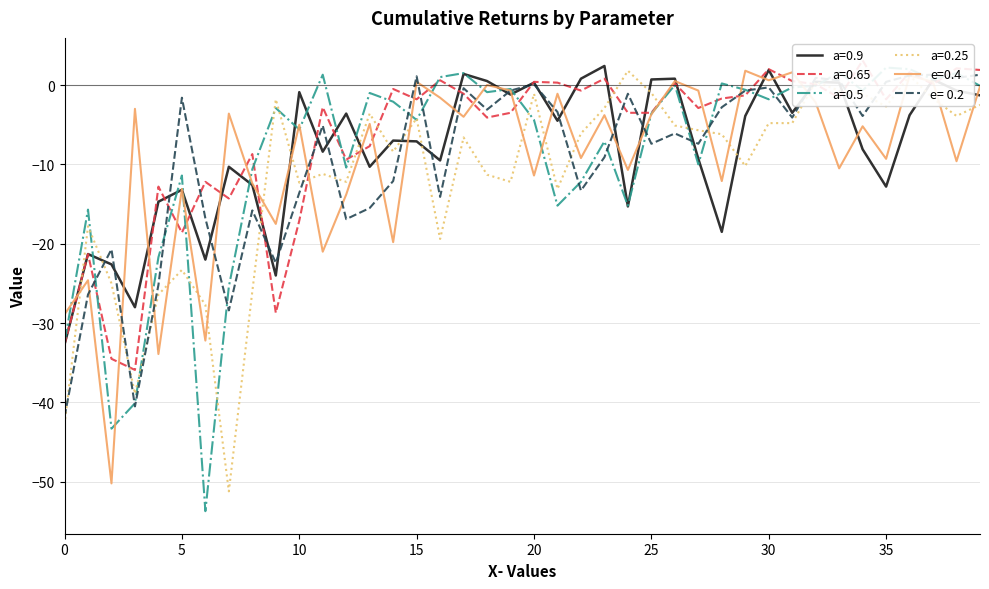

How many data points in a=0.65 are less than -1?

25